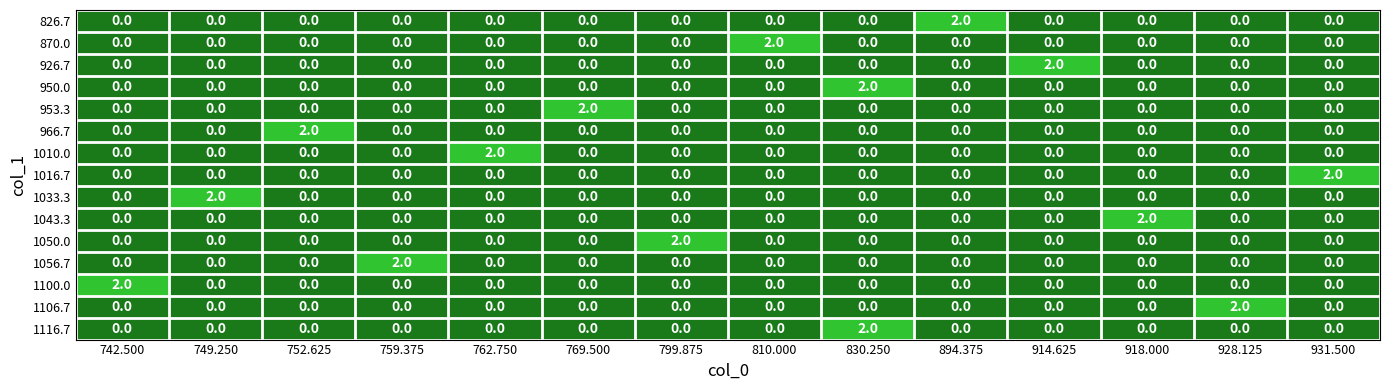

At which category is the sum across all series the highest?

830.250